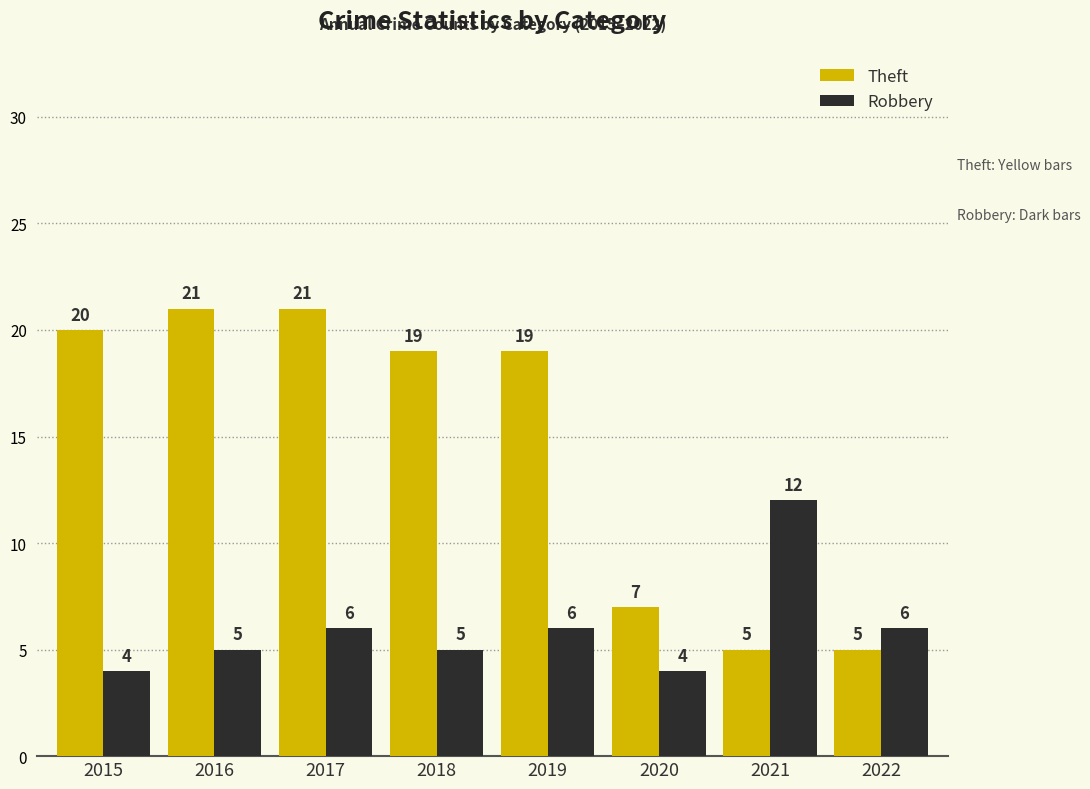

What is the smallest value displayed?

4